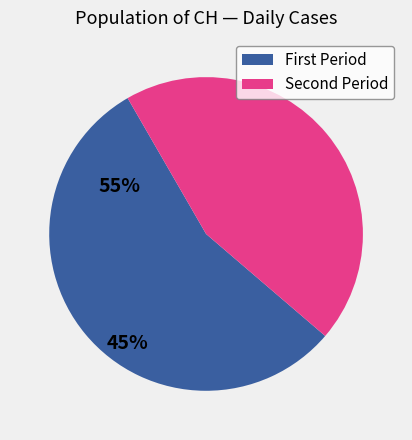

Rank the categories by value from highest to lowest.

First Period, Second Period